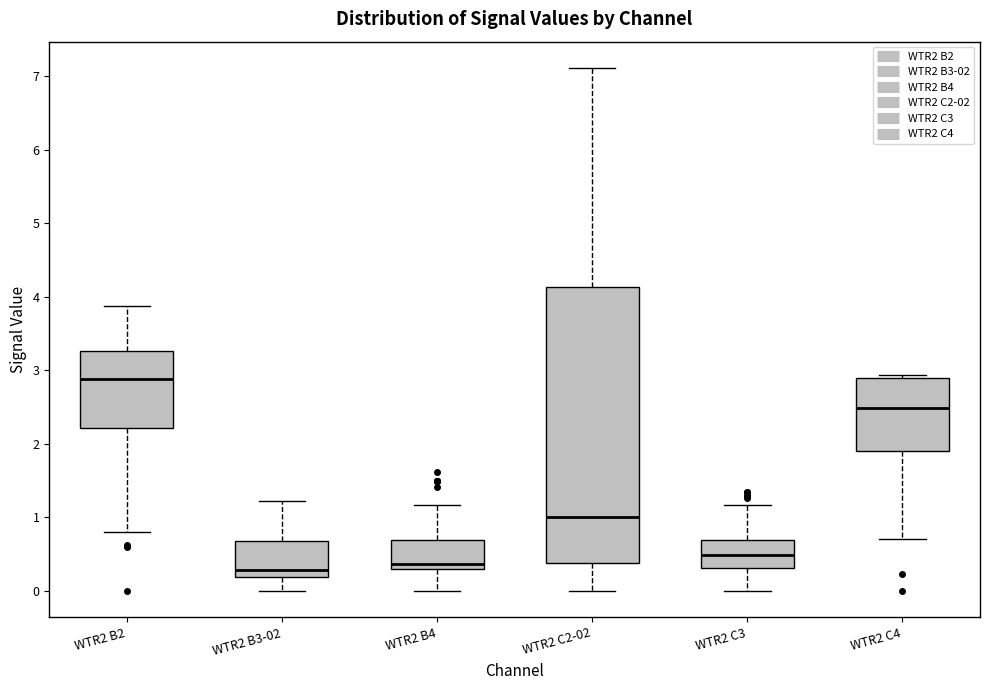

Reading left to right, transcribe this box plot: for each box, give where its median line is, the range the box spans, and where its two whiskers end, as read against the y-axis. The values are not printed on the chart, so give them approximately, as read against the axis.

WTR2 B2: median 2.9, box 2.2 to 3.3, whiskers 0.8 to 3.9
WTR2 B3-02: median 0.3, box 0.2 to 0.7, whiskers 0.0 to 1.2
WTR2 B4: median 0.4, box 0.3 to 0.7, whiskers 0.0 to 1.2
WTR2 C2-02: median 1.0, box 0.4 to 4.1, whiskers 0.0 to 7.1
WTR2 C3: median 0.5, box 0.3 to 0.7, whiskers 0.0 to 1.2
WTR2 C4: median 2.5, box 1.9 to 2.9, whiskers 0.7 to 2.9 (just above the box's upper edge)